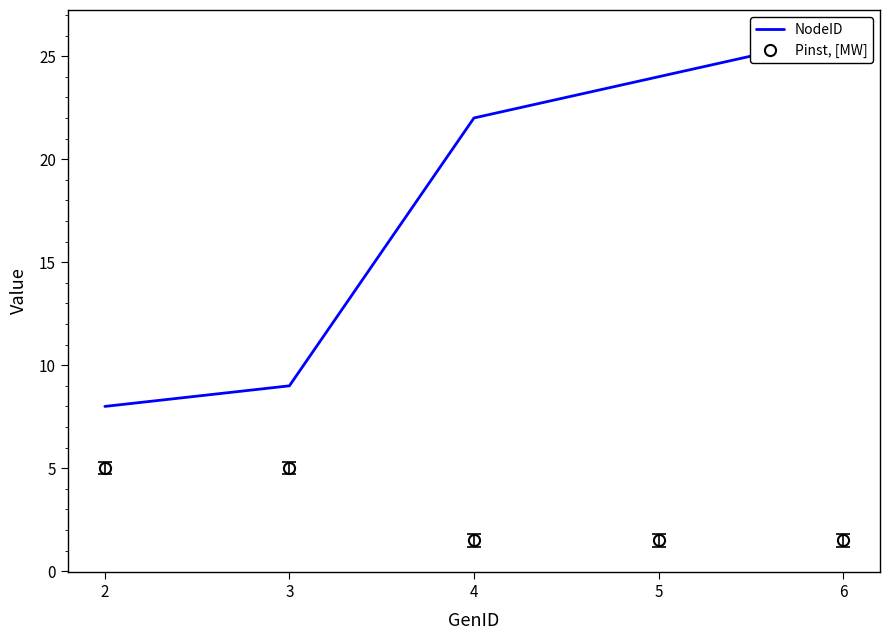

What is the value of the Pinst, [MW] point at the 5th from the left?

1.5